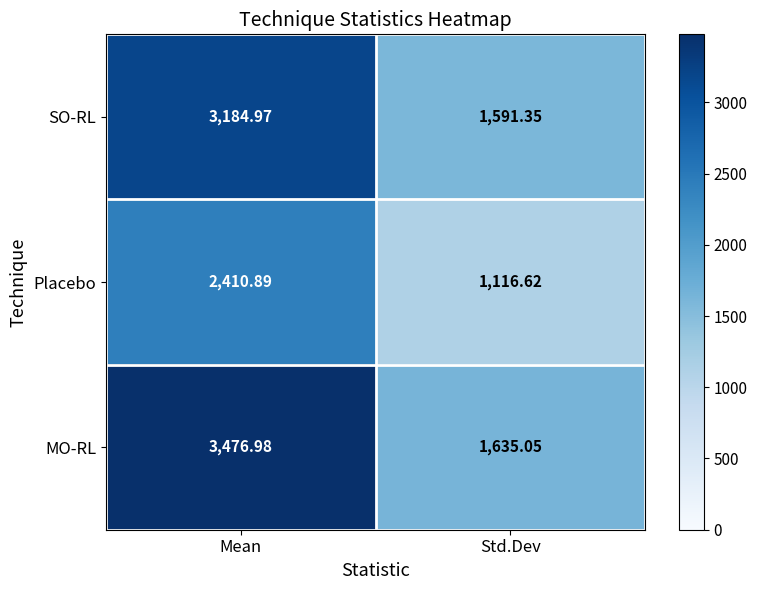

Which category has the highest value in the Placebo series?

Mean